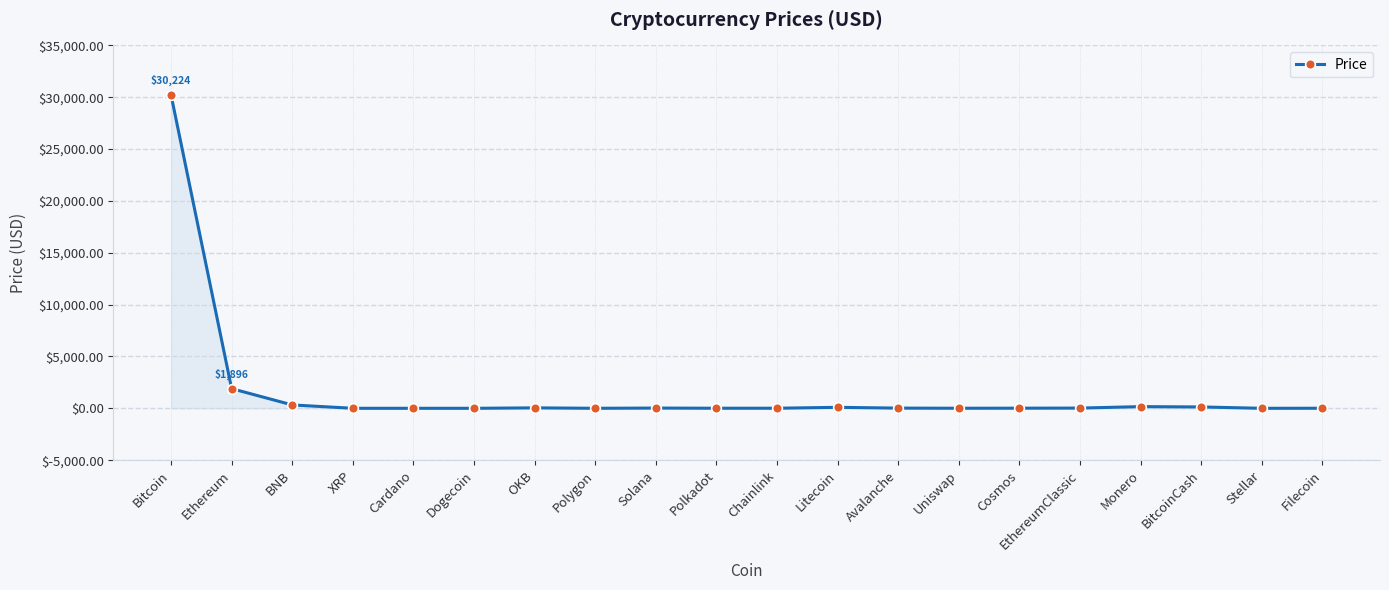

Which label corresponds to the largest value in the chart?

Bitcoin